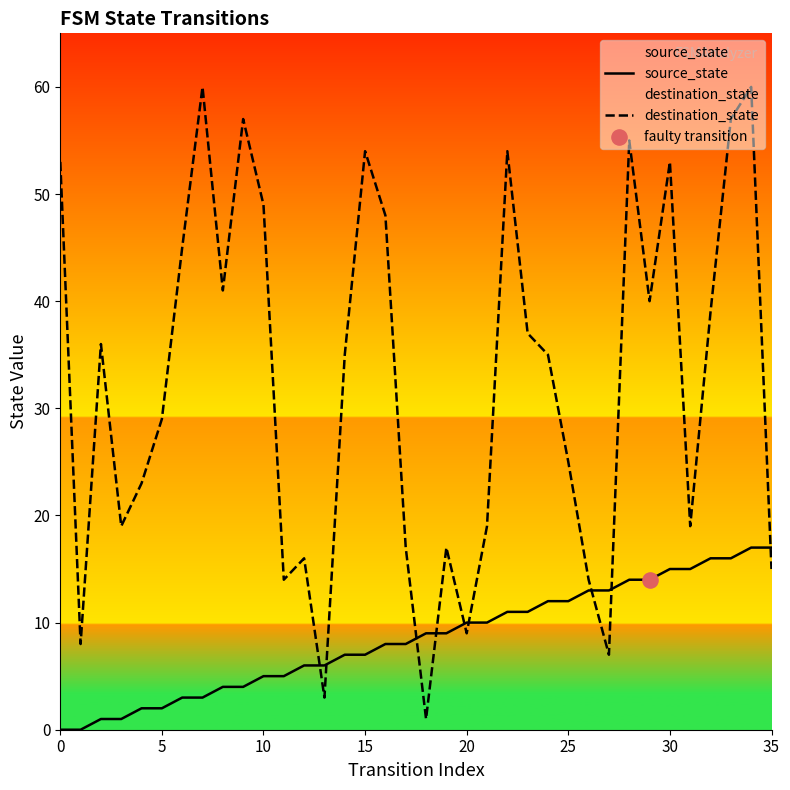

Is the value of source_state at 27 greater than the value of destination_state at 30?

No